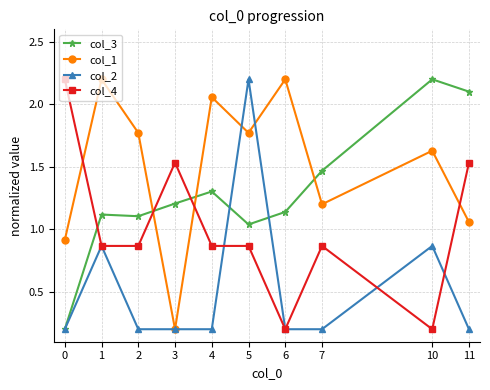

True or false: col_2 has more than 0 points higher than both neighbors.

True